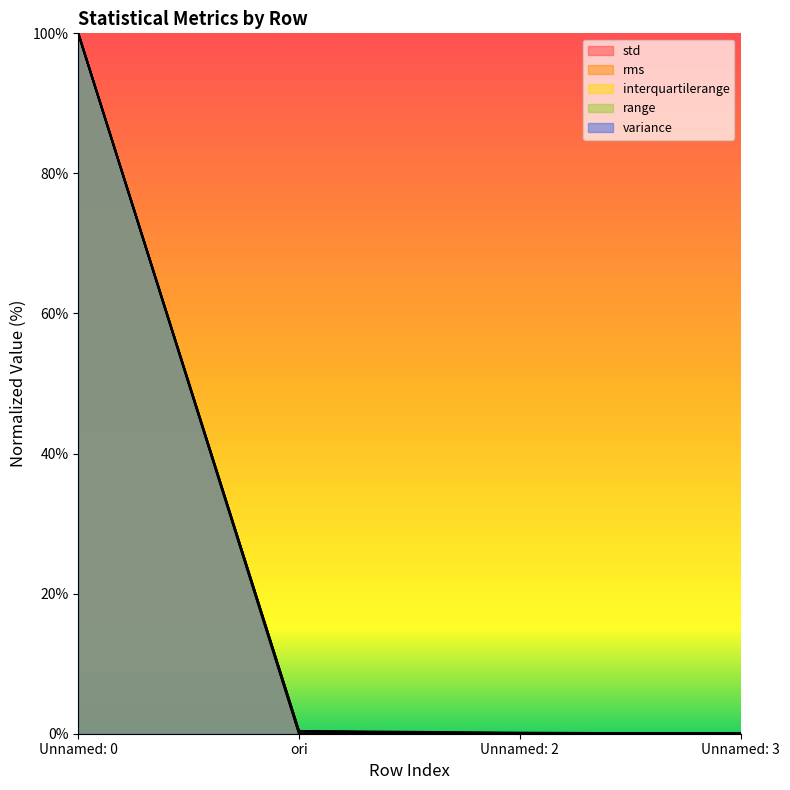

True or false: variance and std intersect in this chart.

False